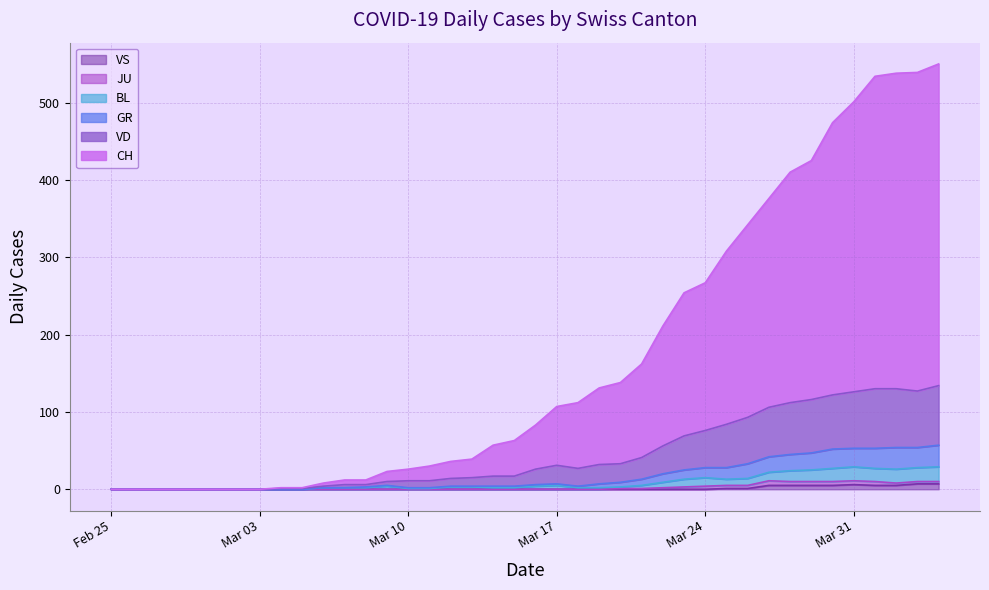

What is the label of the 4th point from the right?

2020-04-01